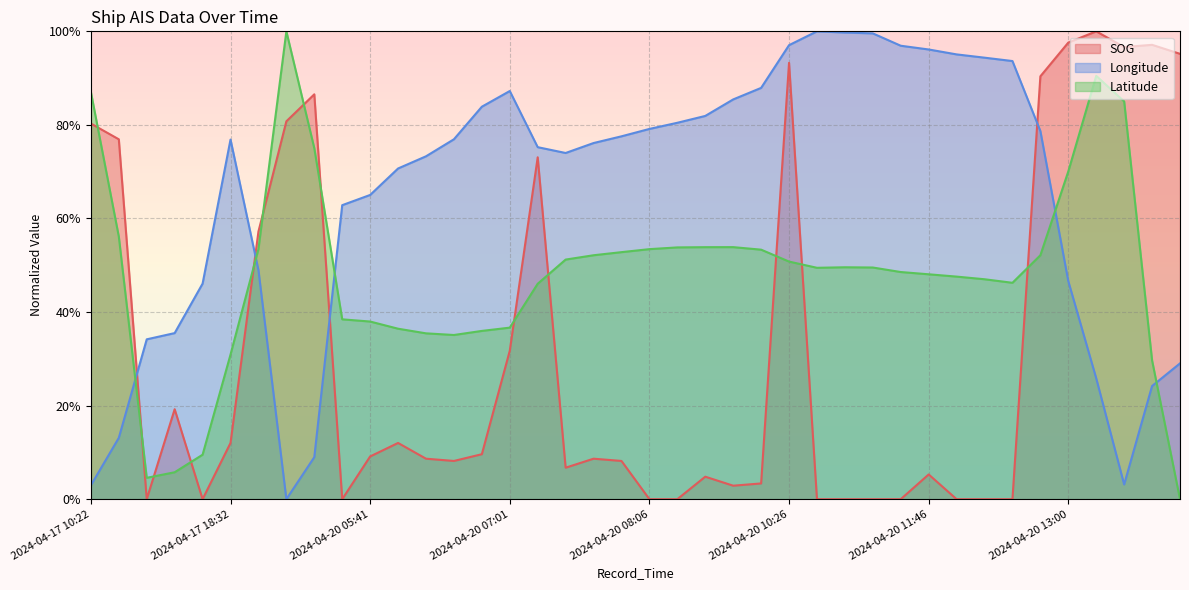

True or false: Longitude has a value of 0.3 at 2024-04-20 13:12.

True